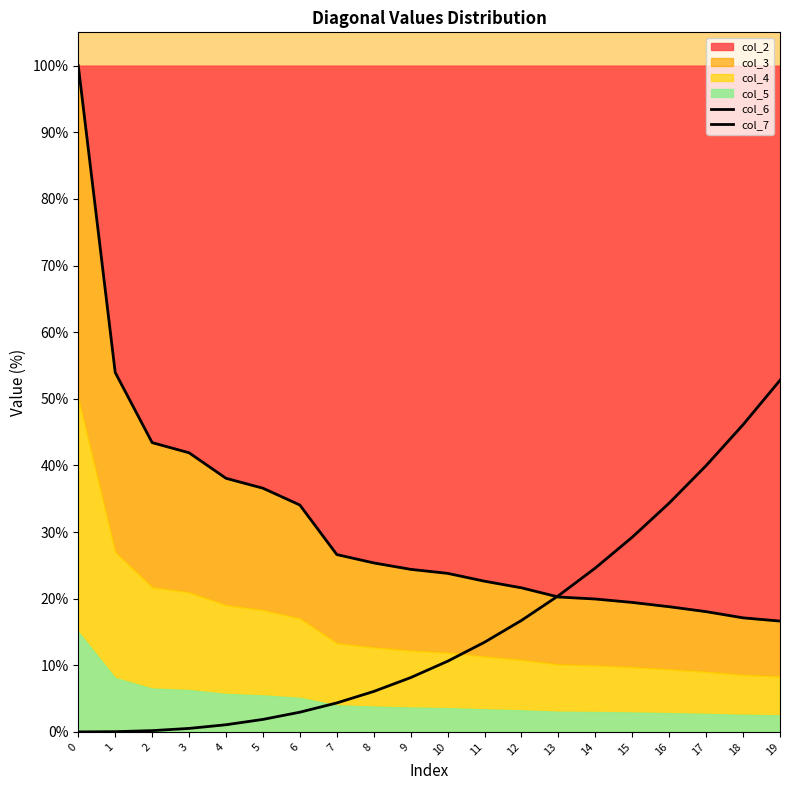

How many intersections are there between col_7 and col_6?

1